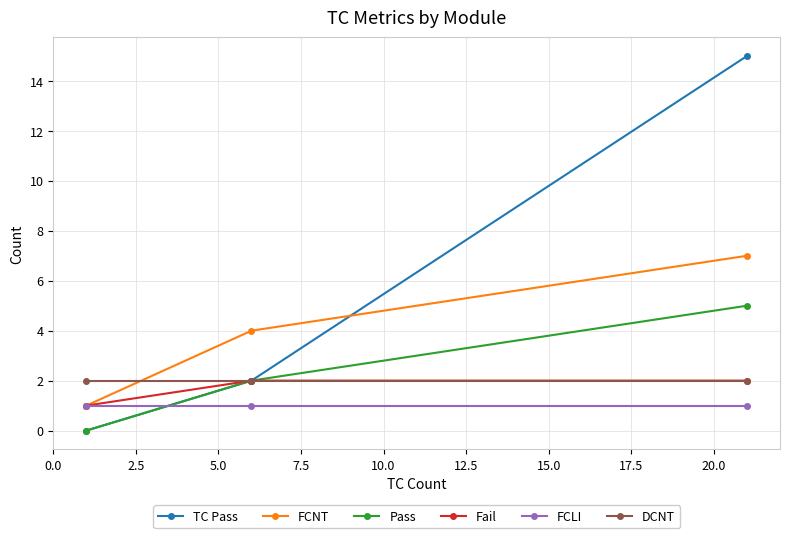

Which series has the largest range (max minus min)?

TC Pass